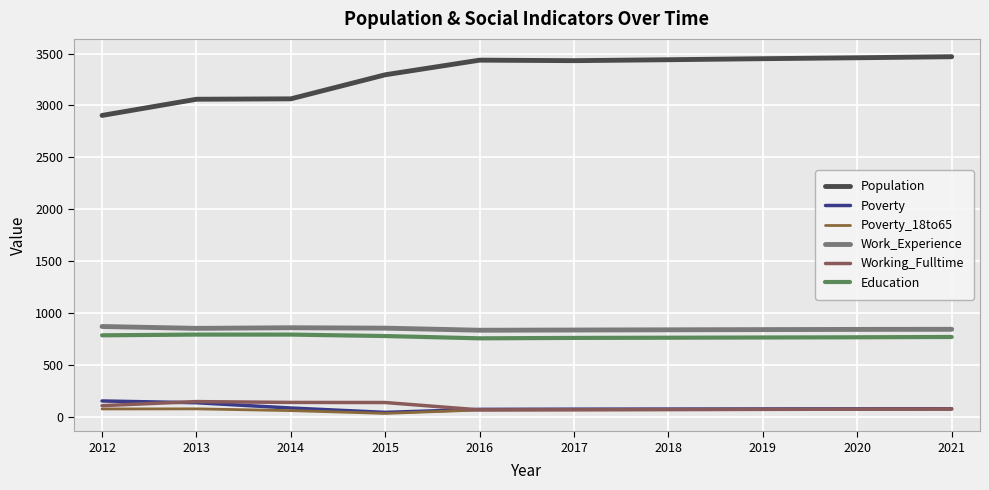

What is the spread (max minus min) of values at 2012?

2830